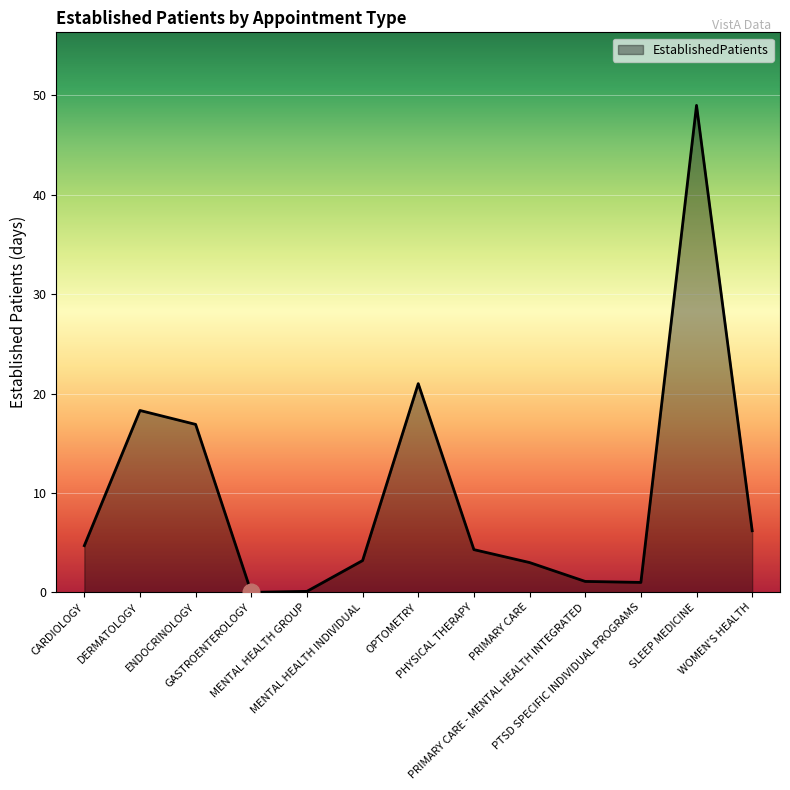

What is the approximate value at MENTAL HEALTH INDIVIDUAL?

3.2